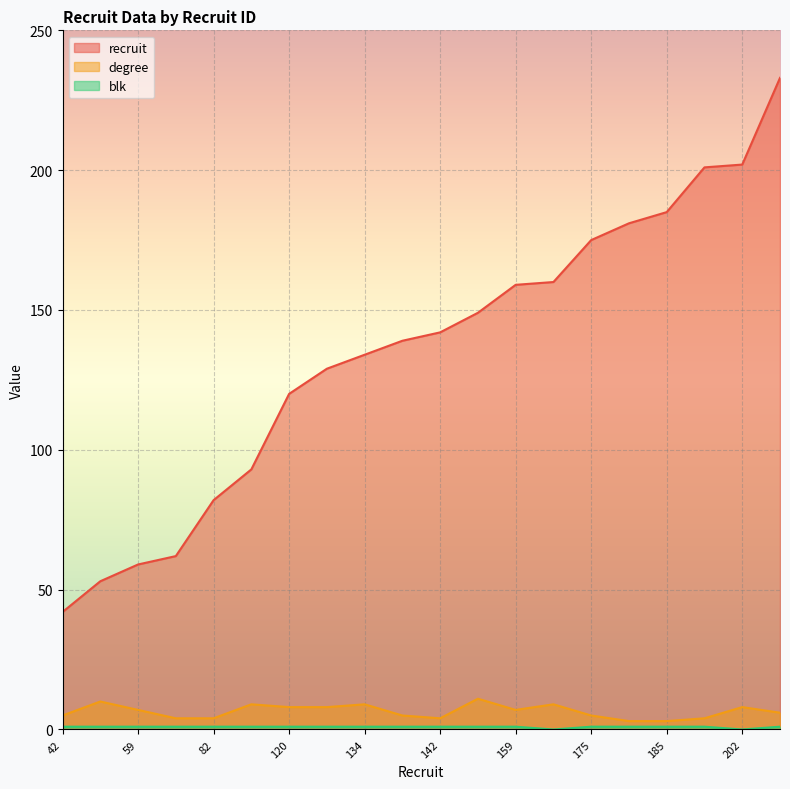

Count the degree values in the range 4 to 9.

16